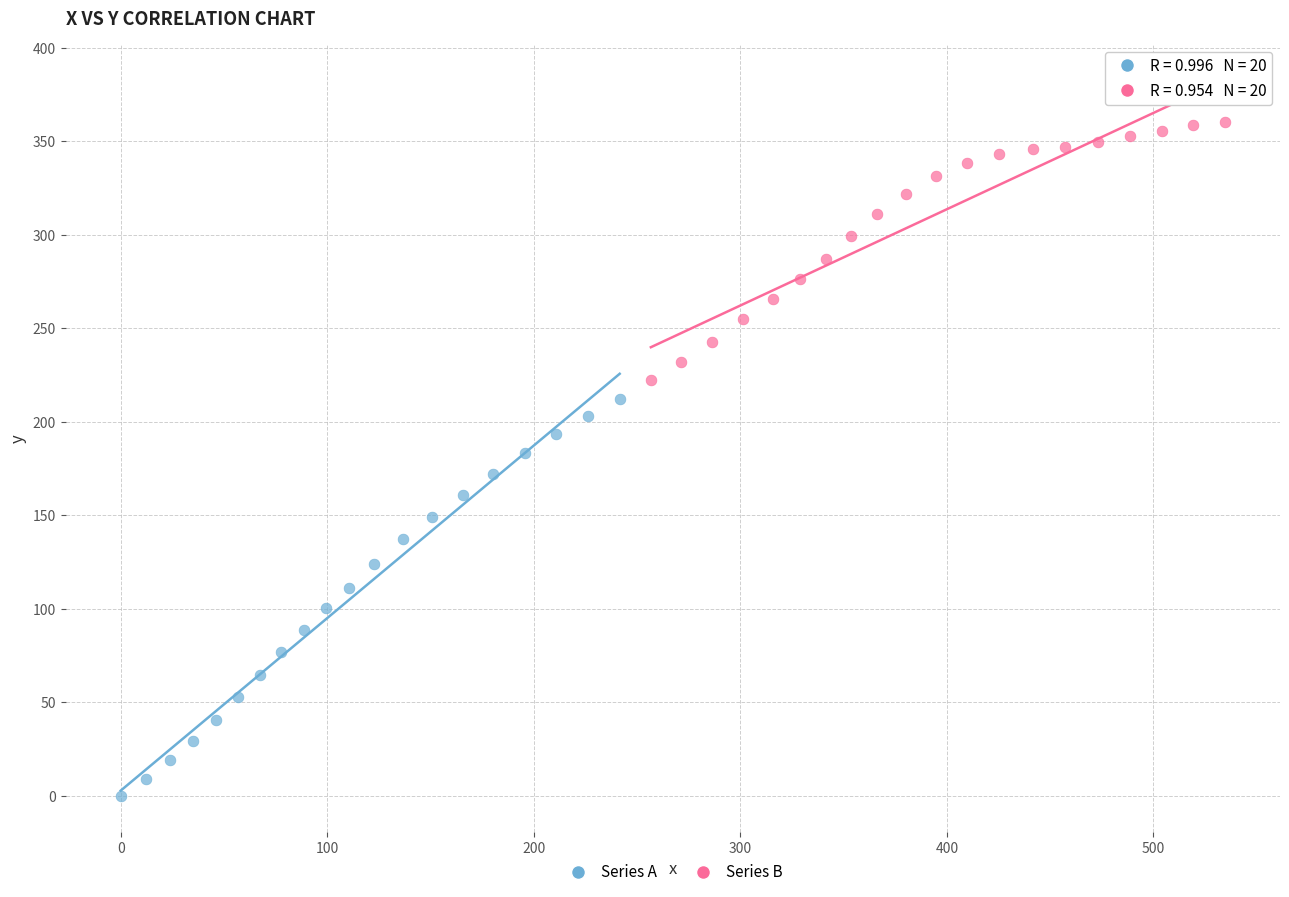

Which series has the largest Y range (max minus min)?

Series A